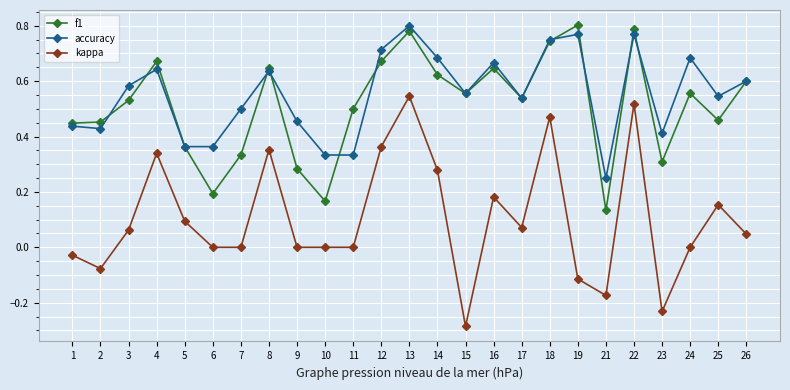

At 3, list the series in order from smallest to largest.

kappa, f1, accuracy